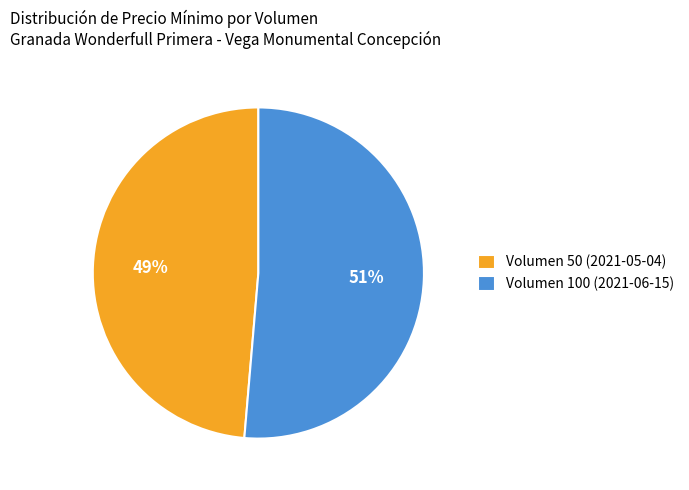

To the nearest percent, what percentage of the pie is Volumen 100 (2021-06-15)?

51%